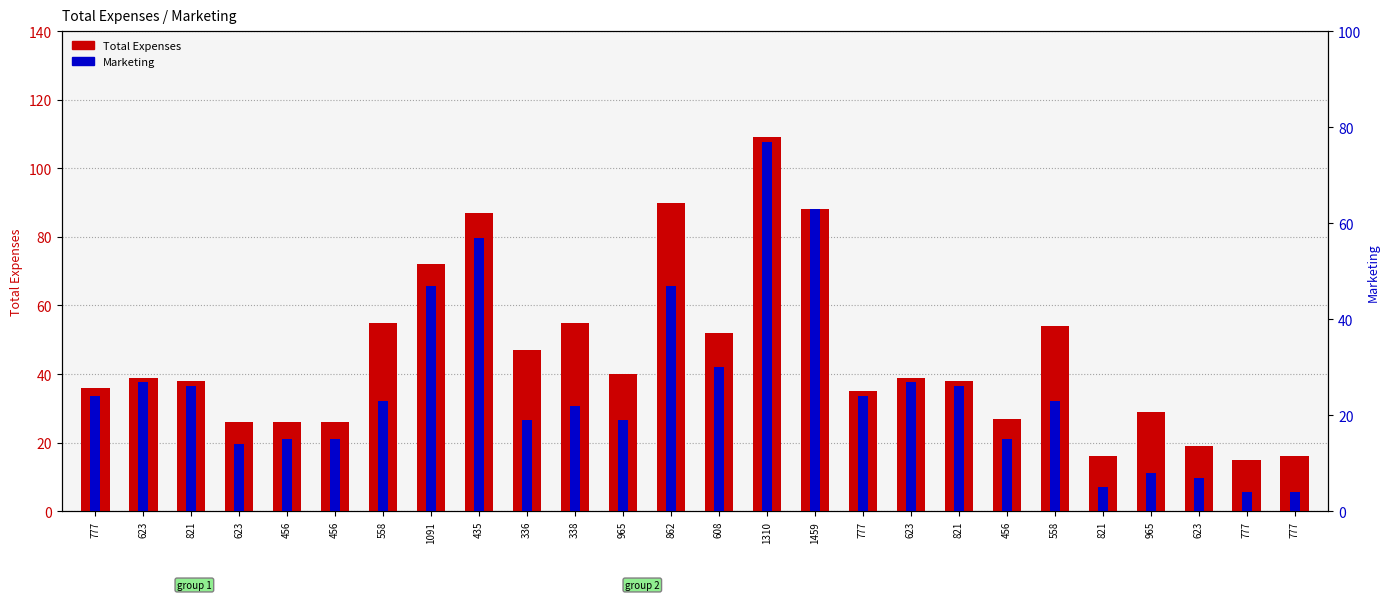

Where does the Total Expenses series first go above 39?

558